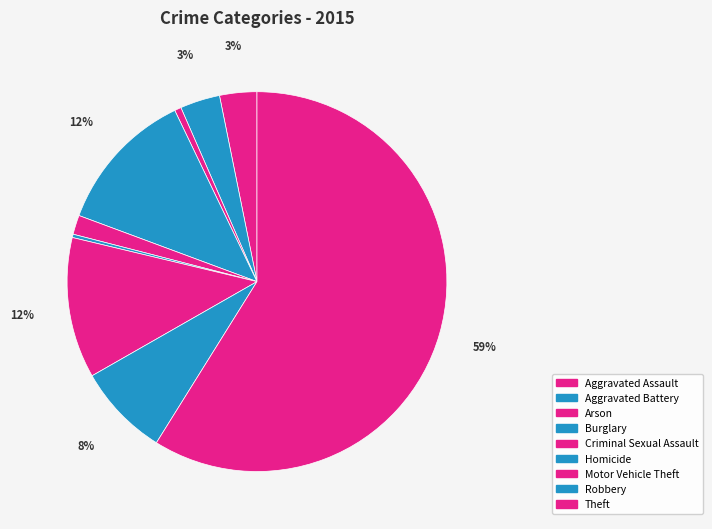

To the nearest percent, what is the difference between the largest and smallest slice percentages?

59%